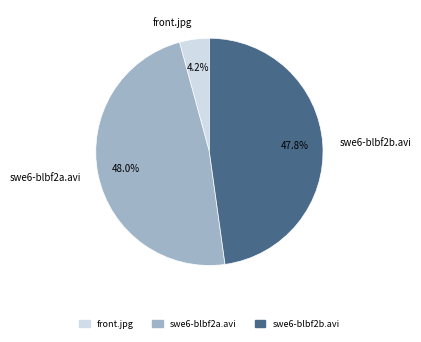

Between swe6-blbf2a.avi and front.jpg, which is larger?

swe6-blbf2a.avi